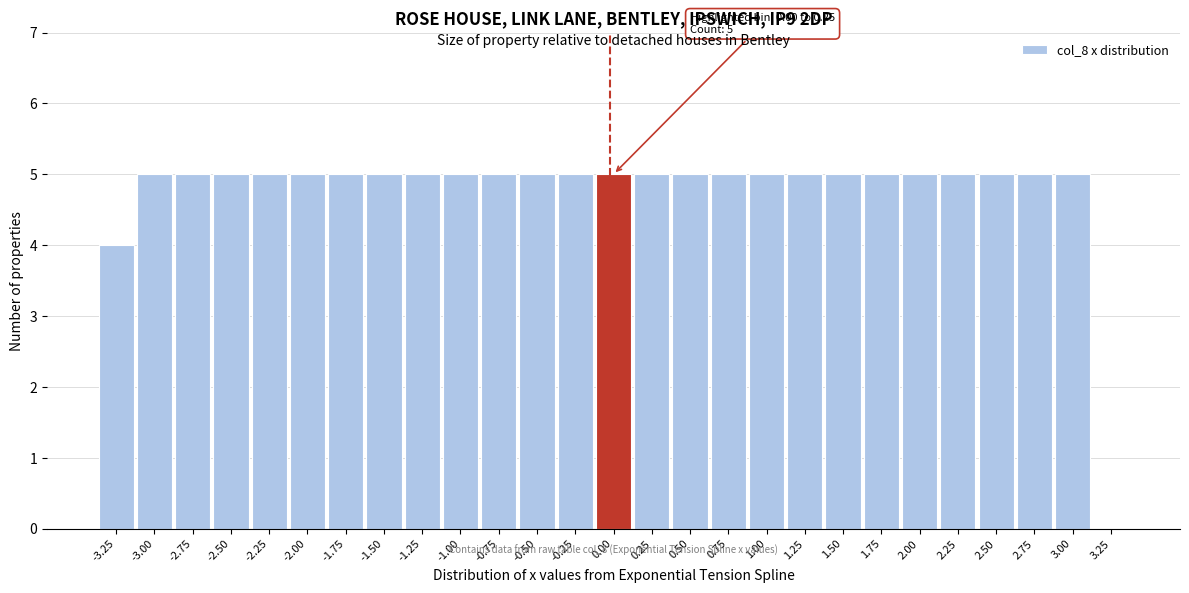

Reading right to left, what are all the values shown in this chart?

3.25=0	3.00=5	2.75=5	2.50=5	2.25=5	2.00=5	1.75=5	1.50=5	1.25=5	1.00=5	0.75=5	0.50=5	0.25=5	0.00=5	-0.25=5	-0.50=5	-0.75=5	-1.00=5	-1.25=5	-1.50=5	-1.75=5	-2.00=5	-2.25=5	-2.50=5	-2.75=5	-3.00=5	-3.25=4